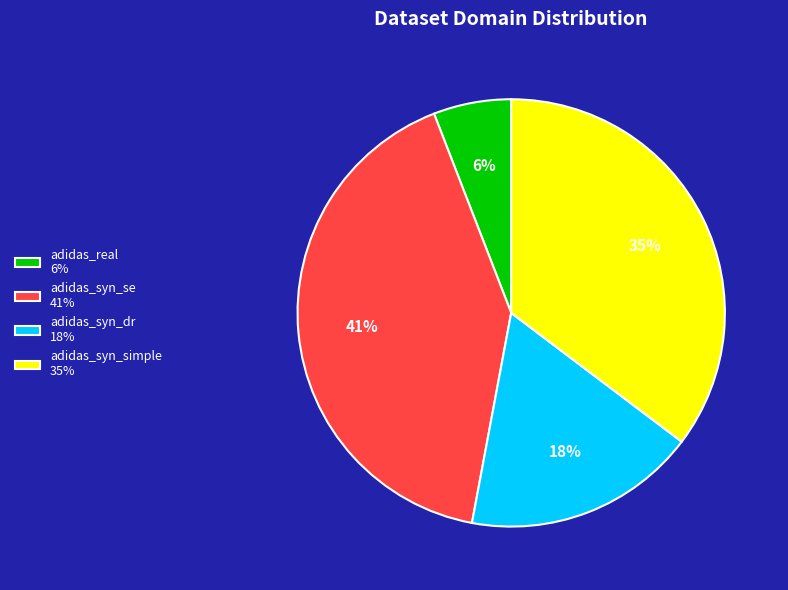

To the nearest percent, what percentage of the pie is adidas_real?

6%